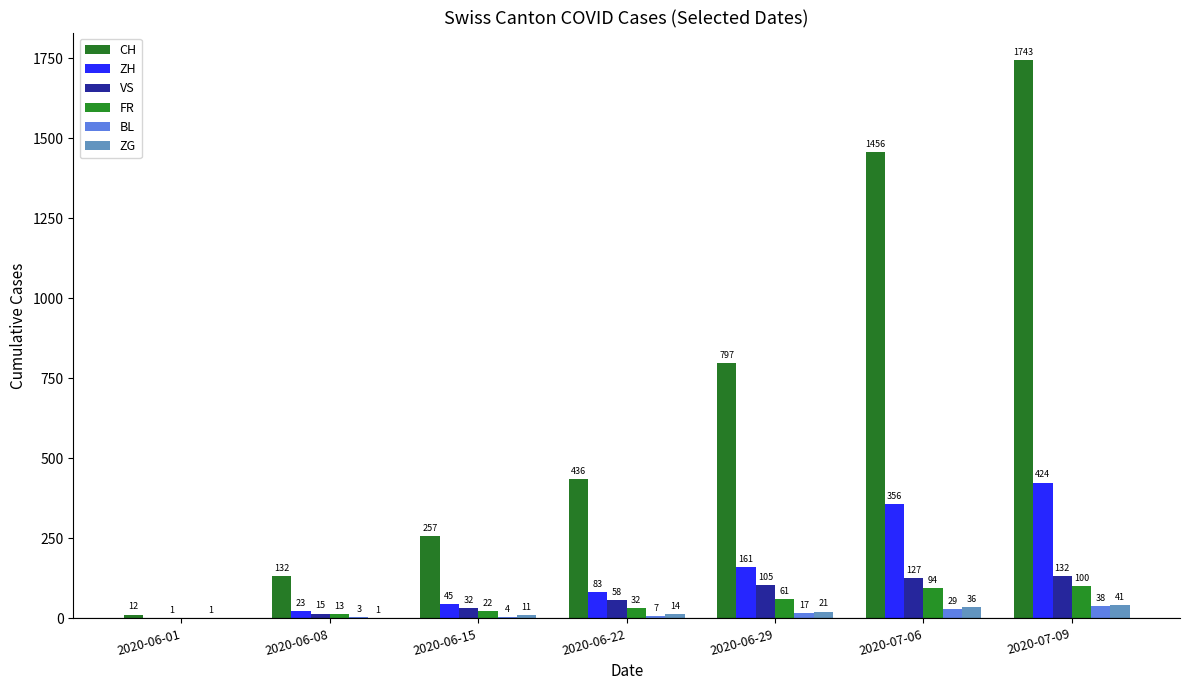

At how many categories does at least one series exceed 1057?

2